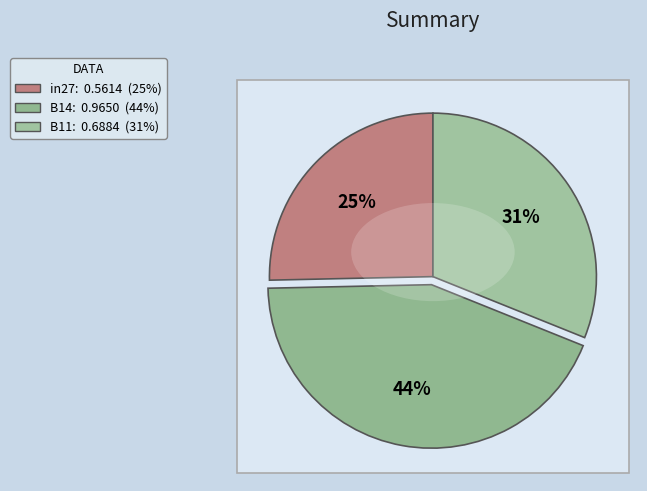

Is it true that in27 is 25% of the pie?

True